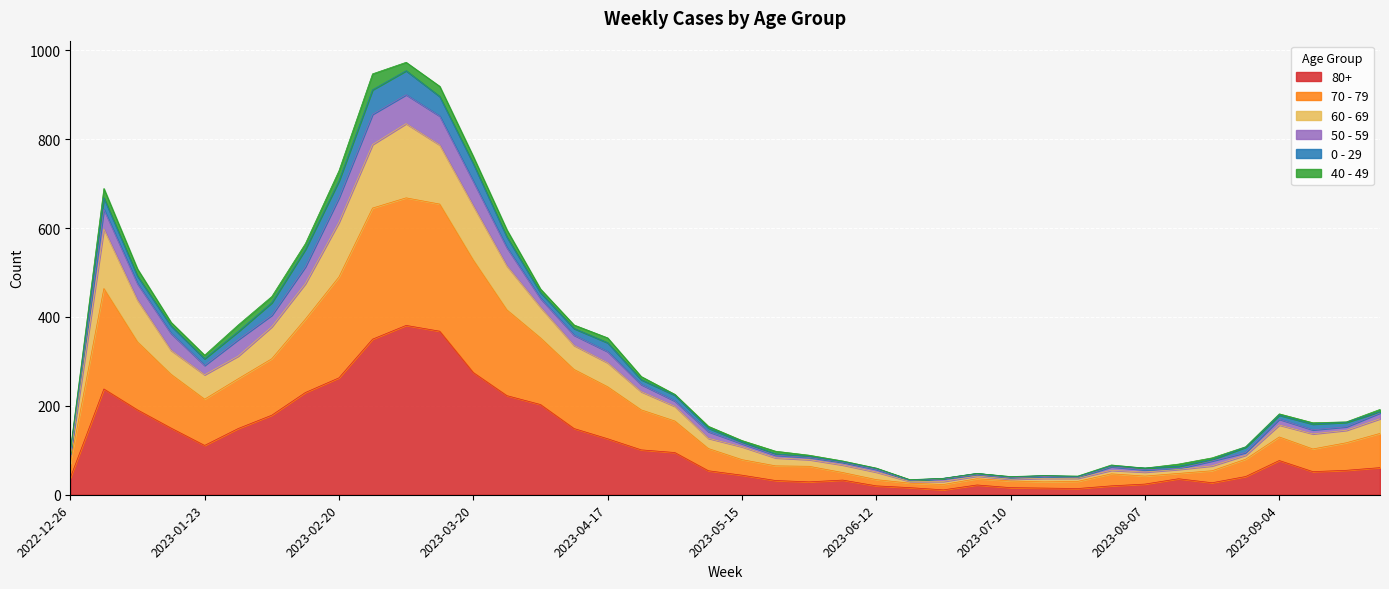

True or false: 60 - 69 and 80+ intersect in this chart.

False